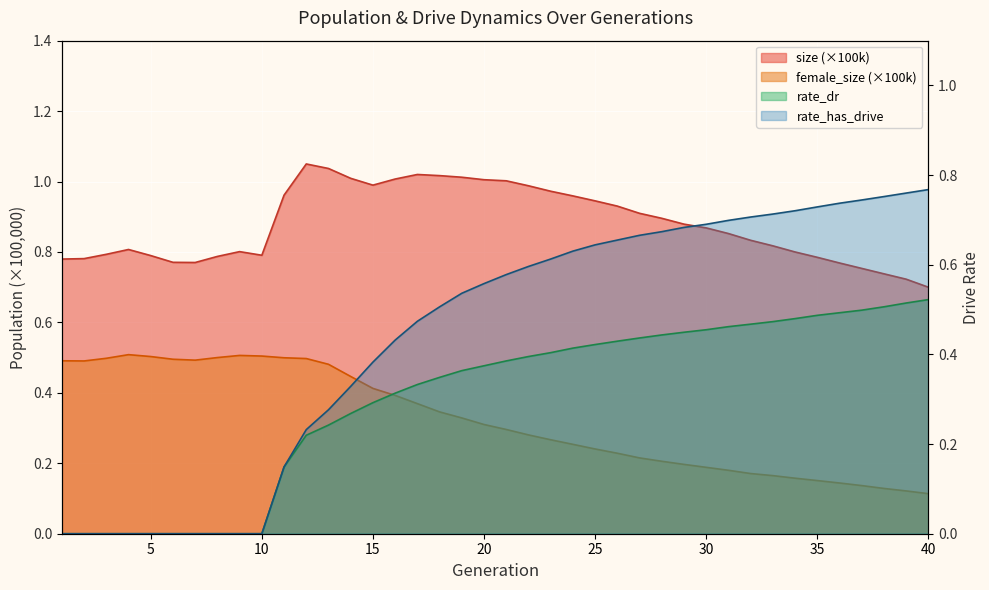

True or false: rate_has_drive has a value of 0.0 at 5.

True